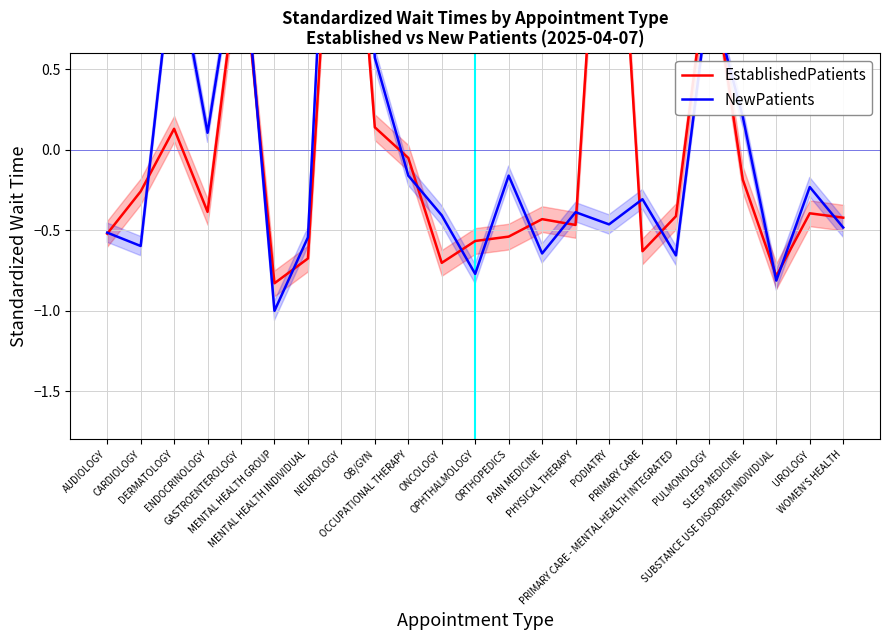

Between OB/GYN and ENDOCRINOLOGY, which is larger?

OB/GYN